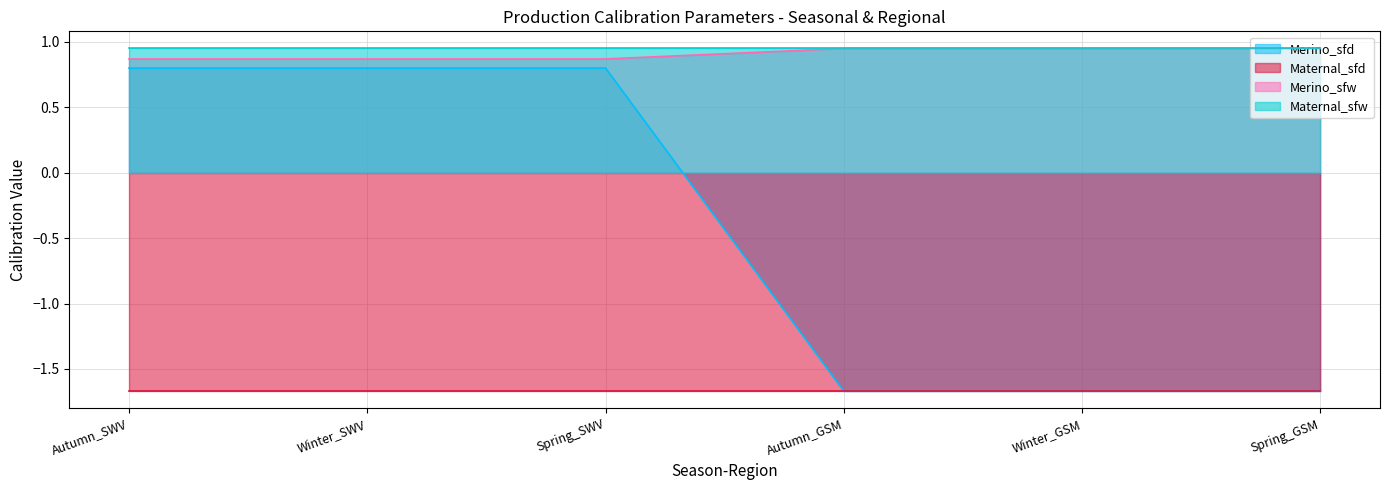

True or false: Merino_sfw and Merino_sfd cross at least once.

False